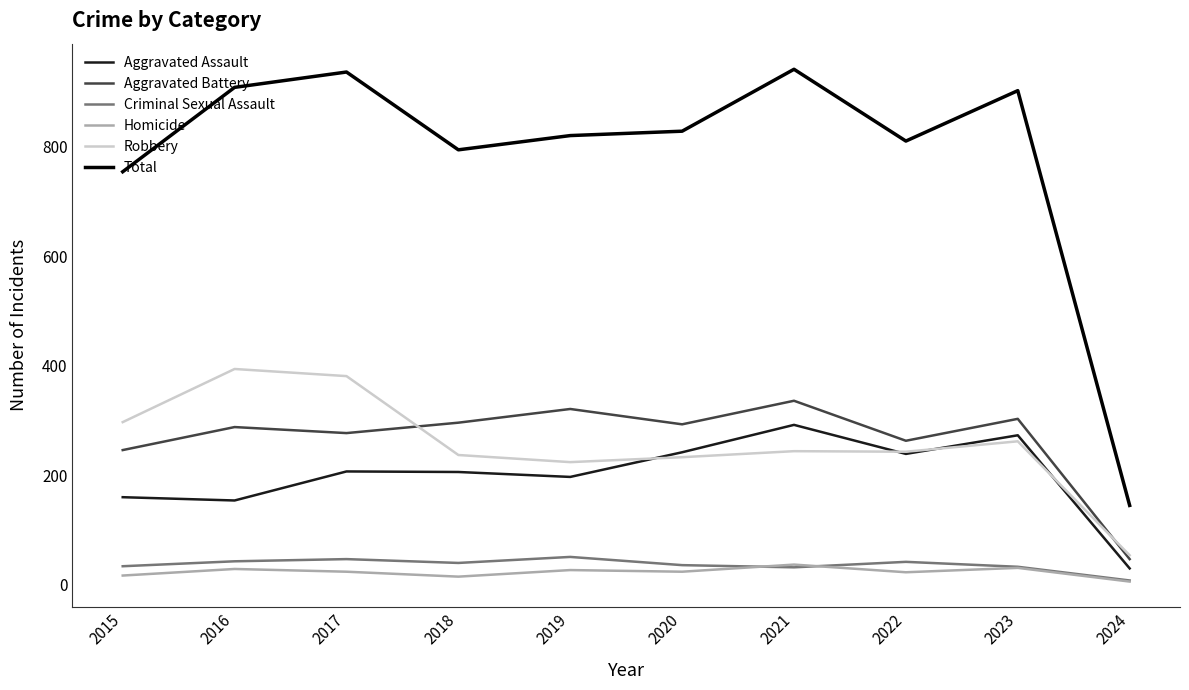

The value of Aggravated Battery at 2021 is 336. True or false?

True